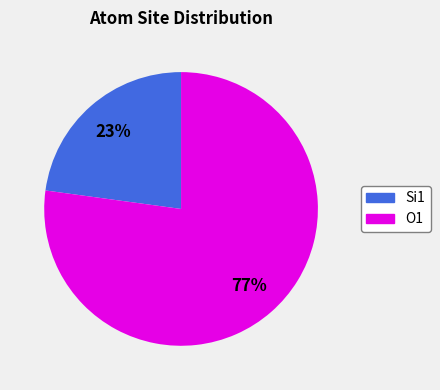

To the nearest percent, what is the average slice percentage?

50%